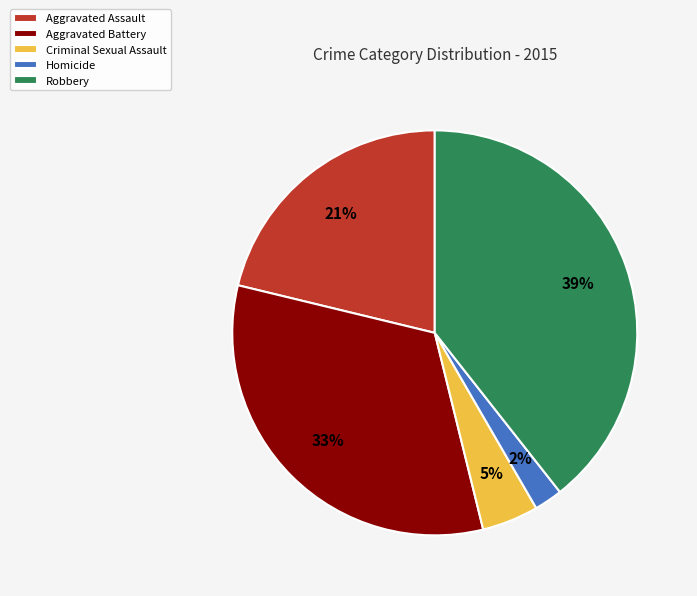

What percentage is the Aggravated Battery slice, to the nearest percent?

33%